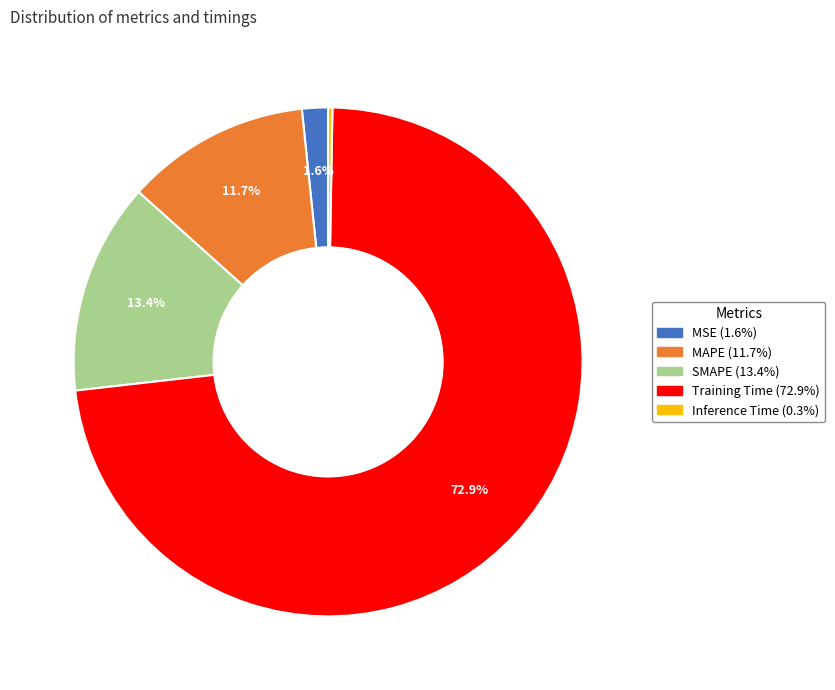

What portion of the pie excludes MAPE?

88.3%